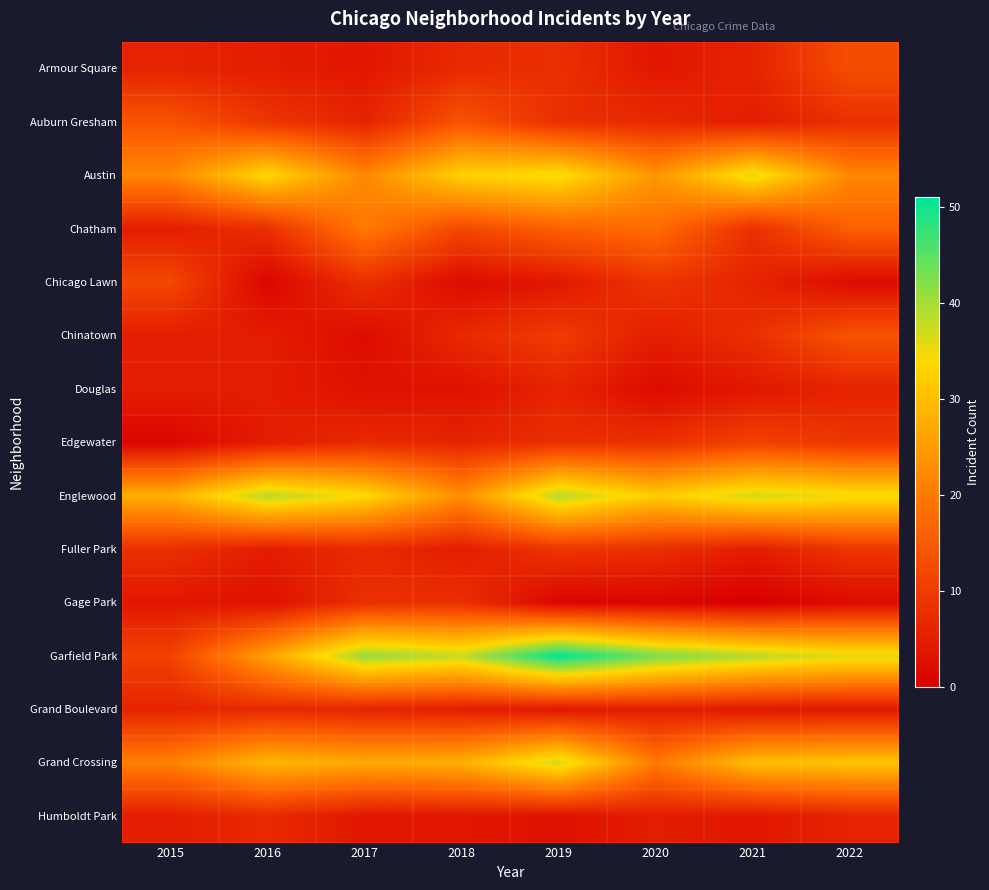

Which category has the lowest value across all series?

2021